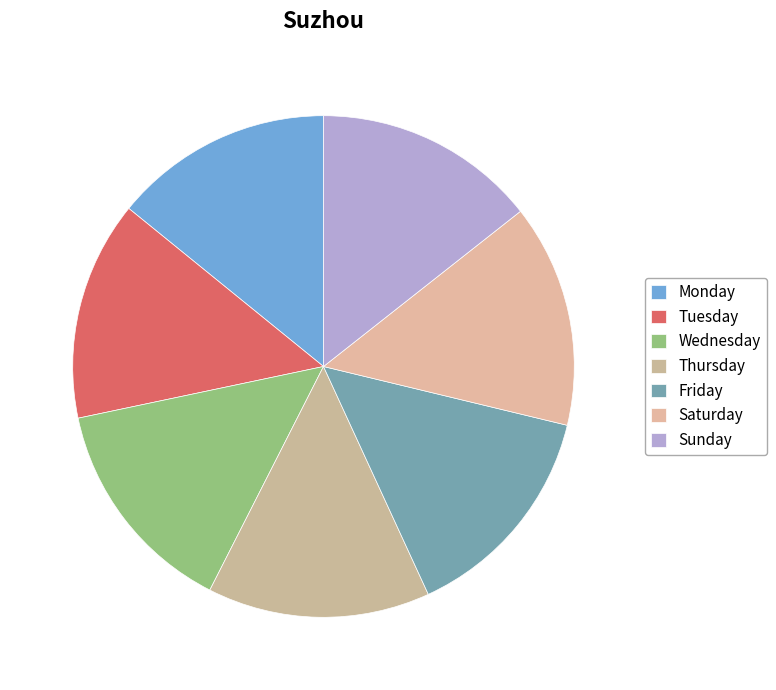

Do Saturday and Friday together represent more than half of the pie?

No